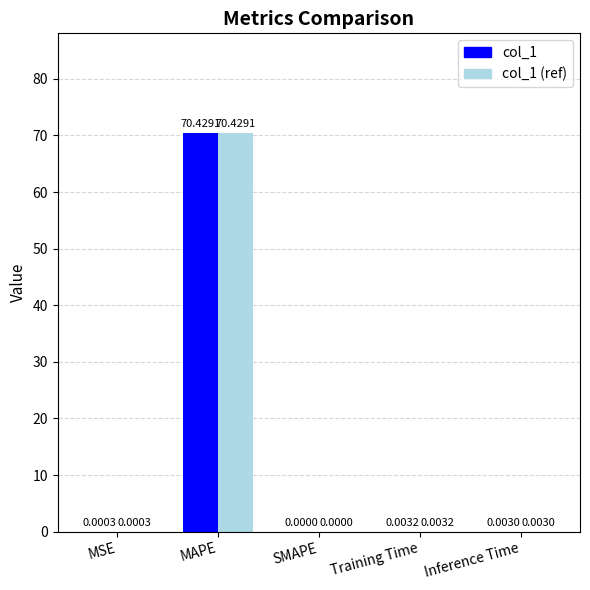

At which category is the sum across all series the highest?

MAPE